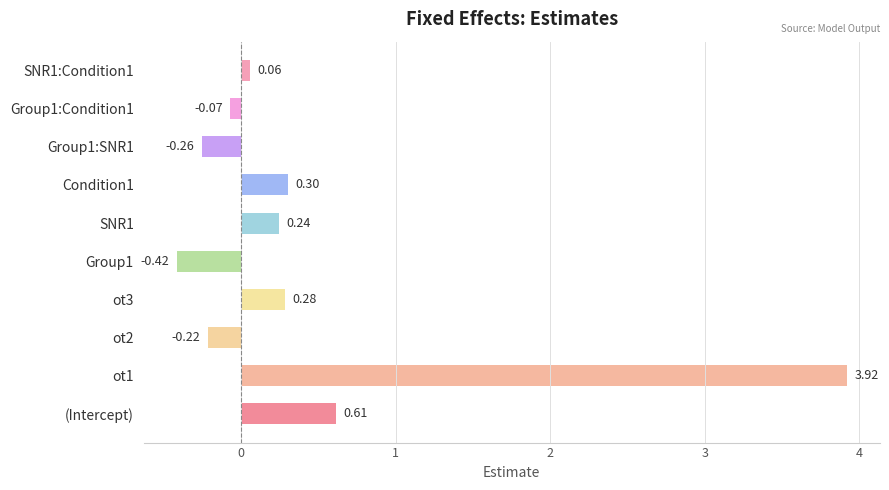

What is the sum of all values?

4.4